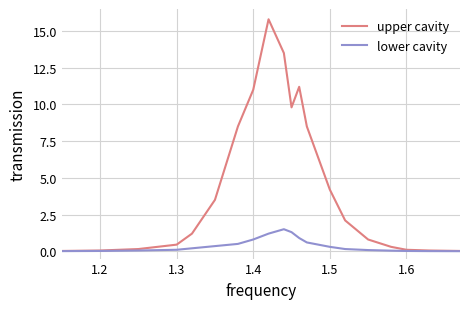

Which series has the largest total across all categories?

upper cavity